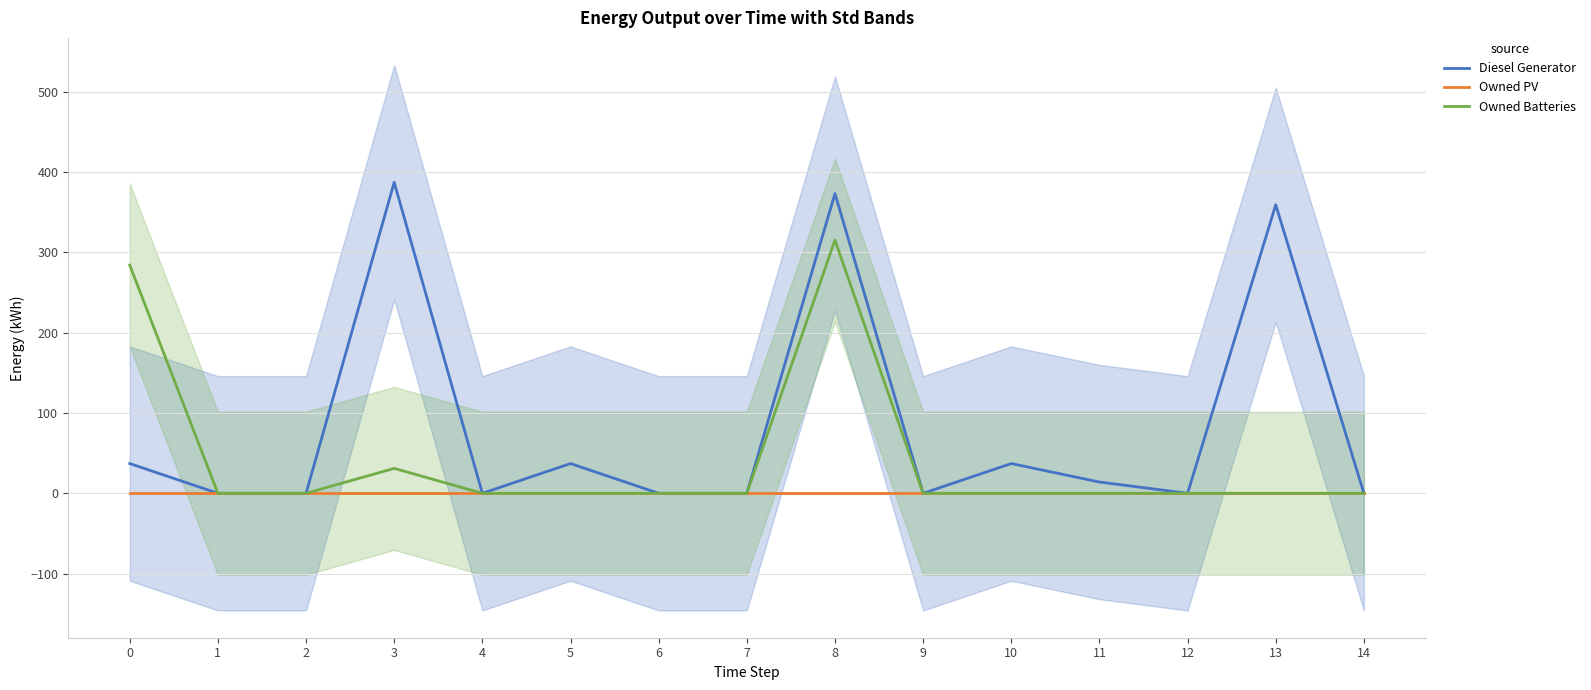

List the series in order of their overall mean, lowest first.

Owned PV, Owned Batteries, Diesel Generator